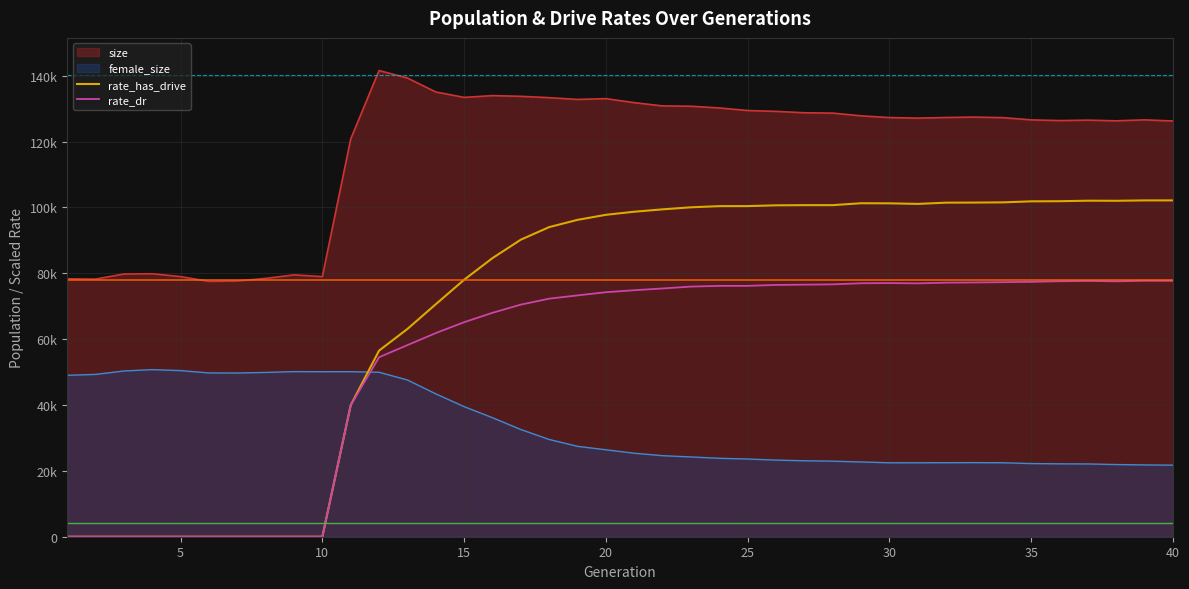

The rate_has_drive series shows 102117.2 at 38. True or false?

True